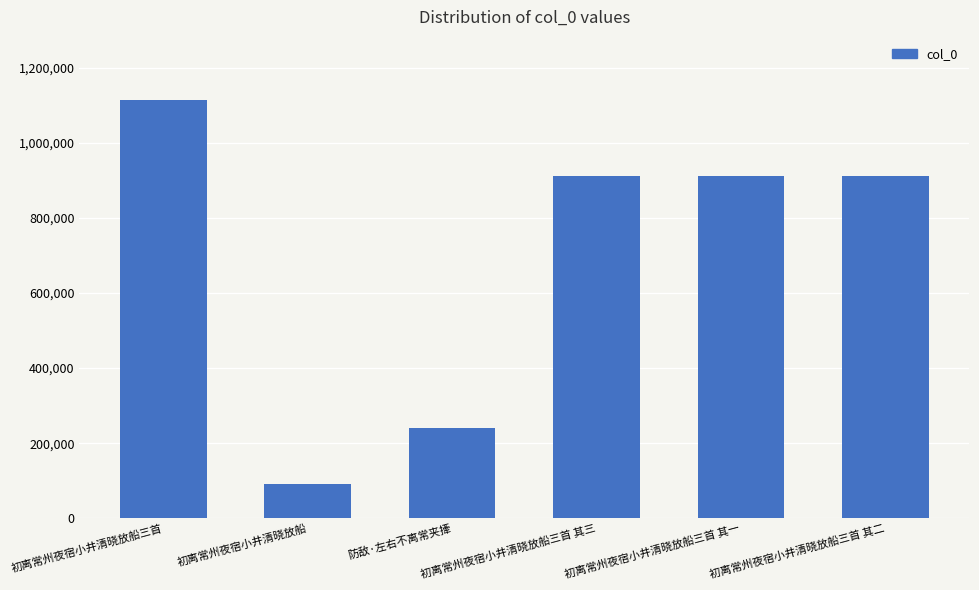

How many categories are shown in the chart?

6